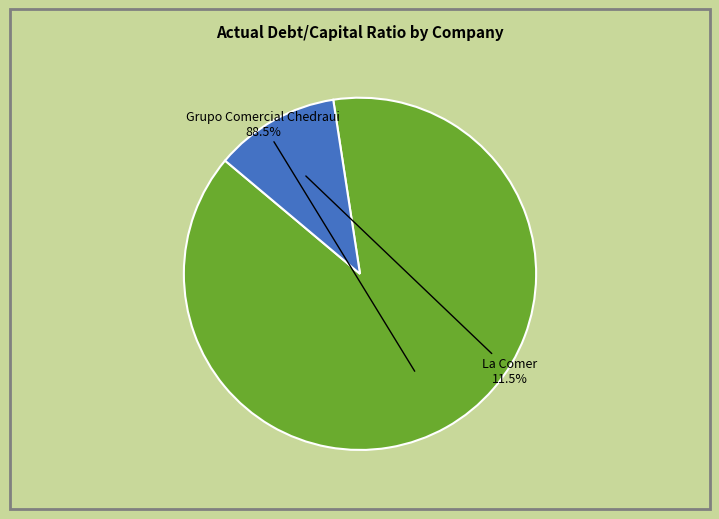

Is there a majority slice in this chart?

Yes